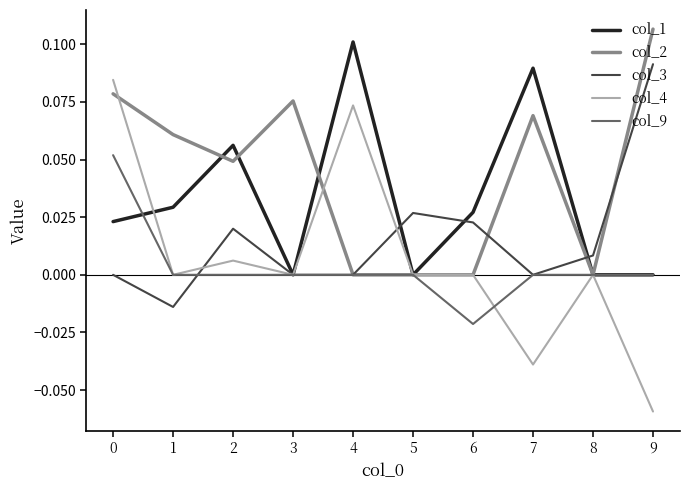

Is the value of col_1 at 0 greater than the value of col_2 at 8?

Yes